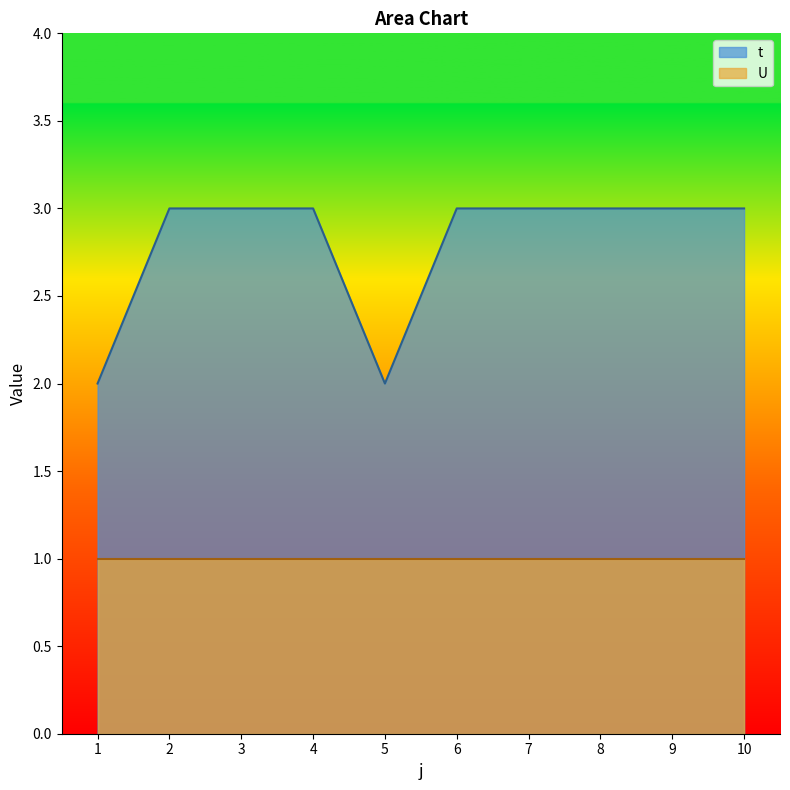

At which category does the chart reach its minimum across all series?

1